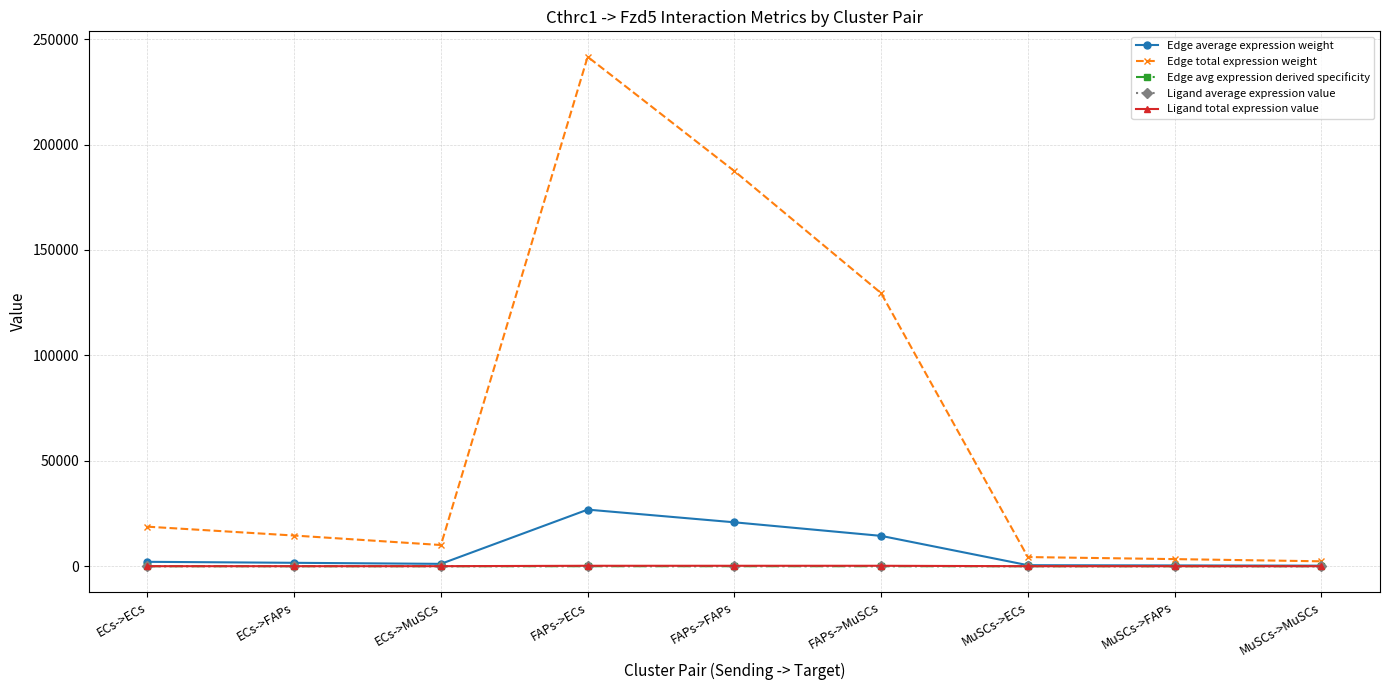

The Ligand total expression value series shows 3.8 at MuSCs->ECs. True or false?

True